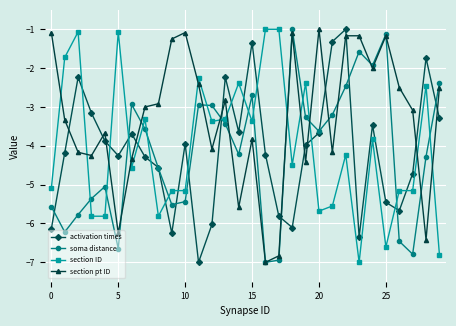

What is the highest value of the section ID series?

-1.0